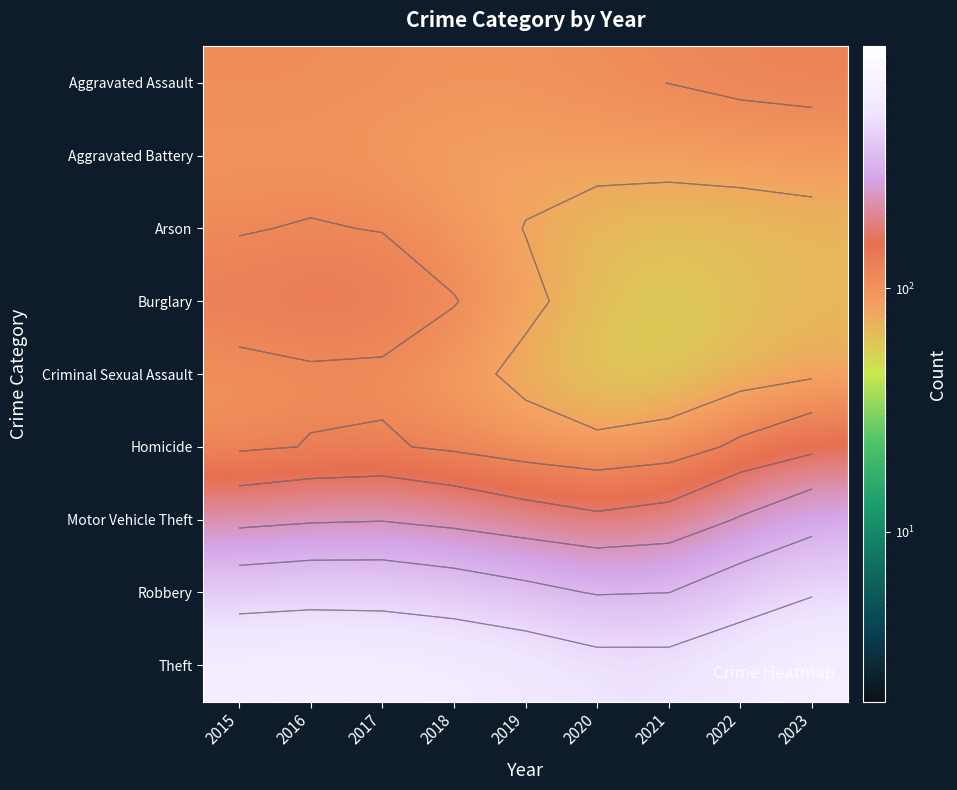

The Arson series shows 29.3 at 2020. True or false?

False